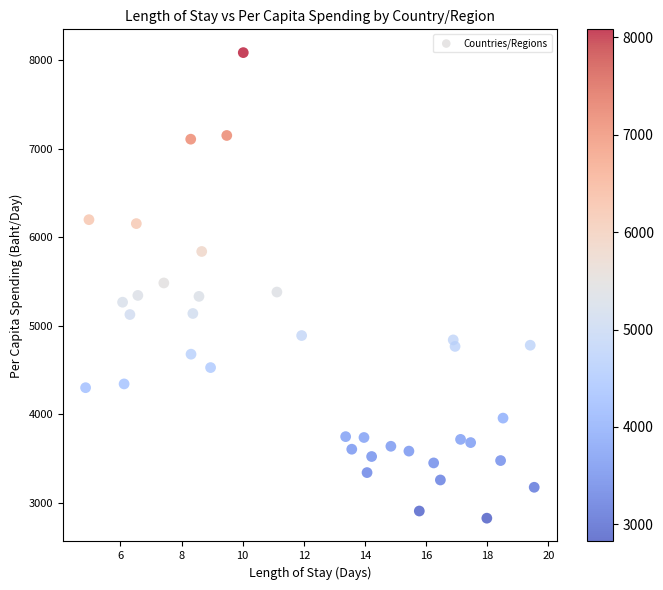

What is the range of X values (max minus min)?

14.7